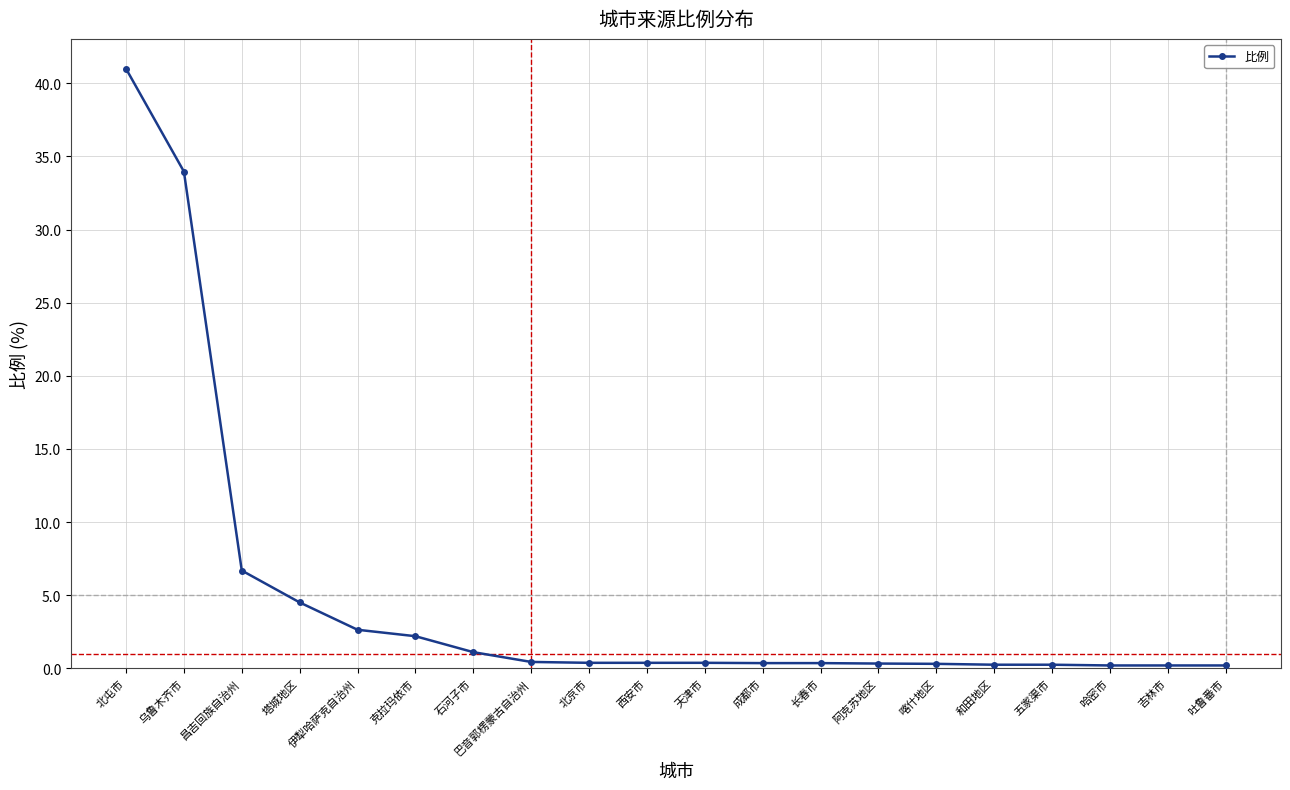

What is the smallest value displayed?

0.2